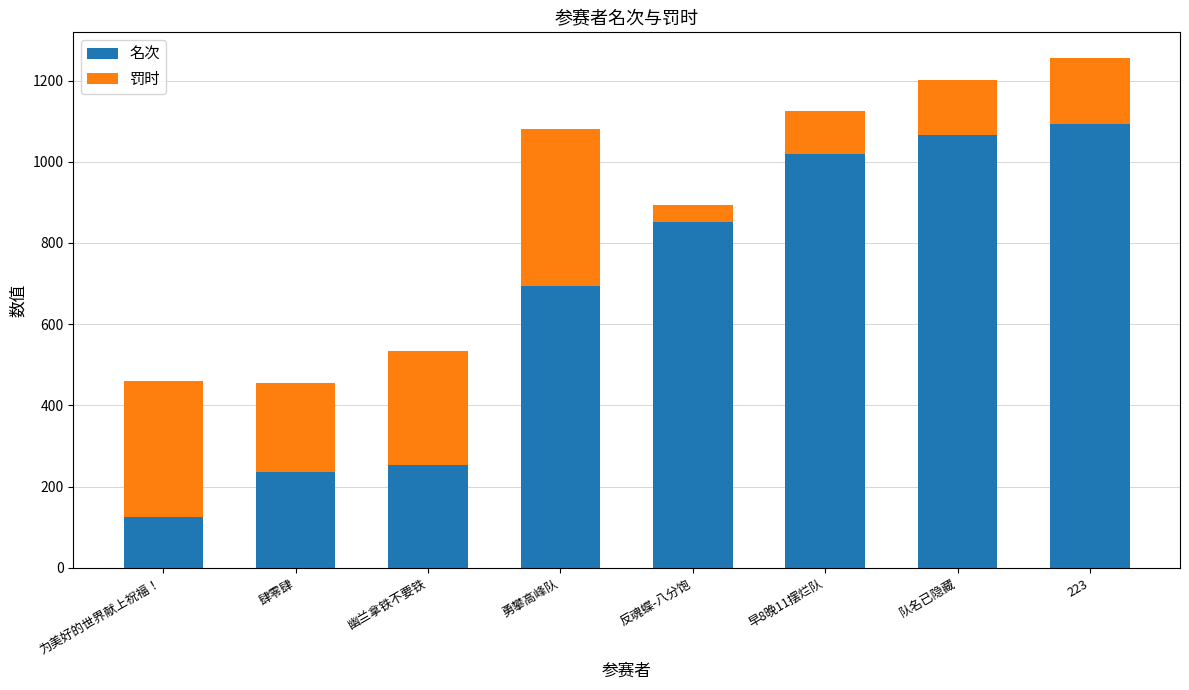

The value of 名次 at 肆零肆 is 48. True or false?

False